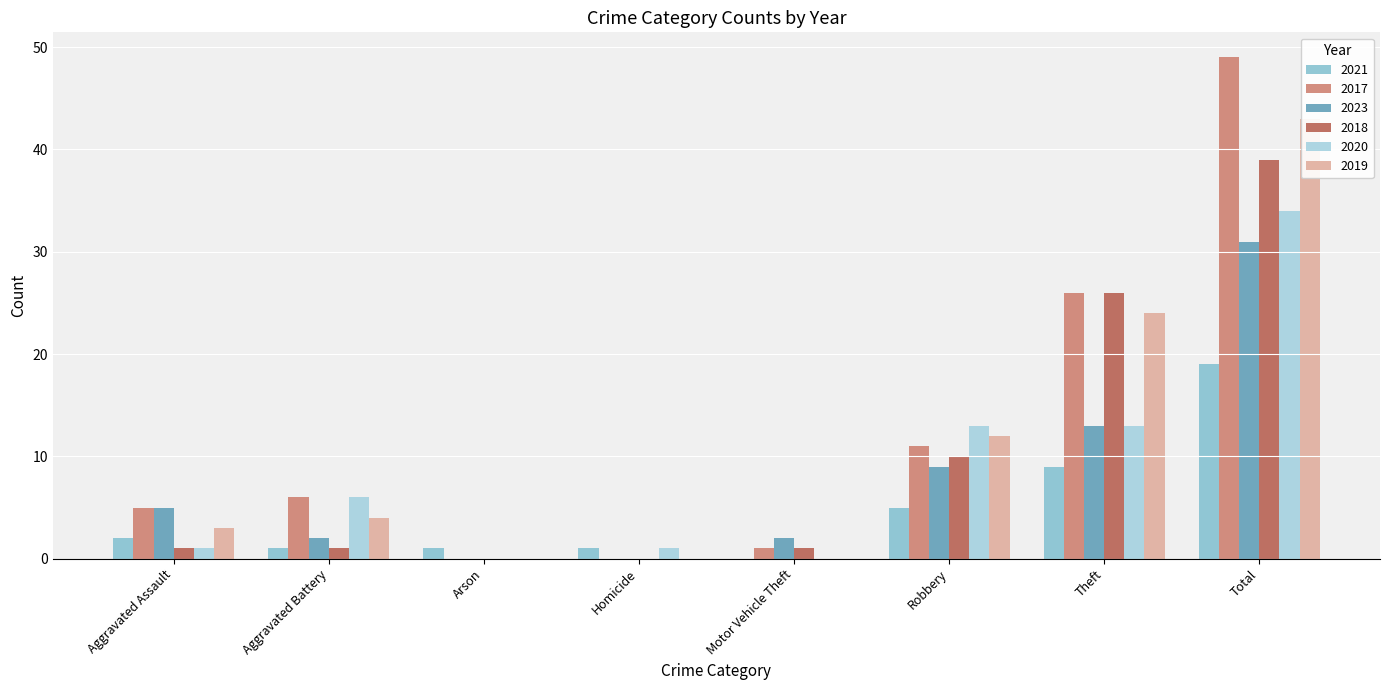

Which category has the lowest value in the 2017 series?

Arson